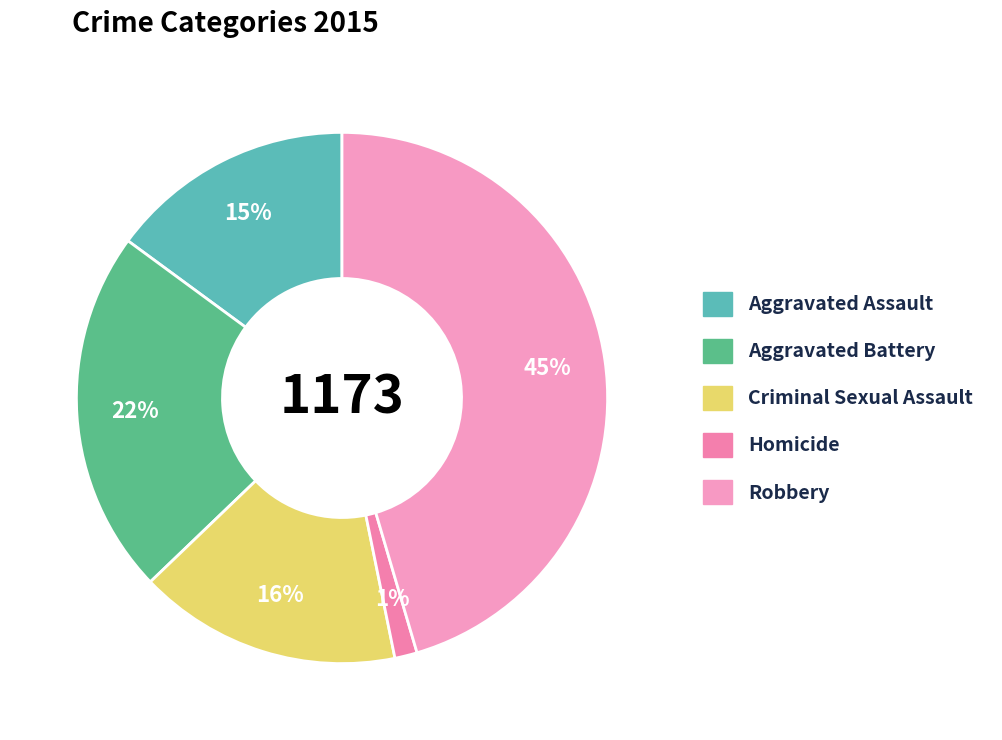

How many slices are in this pie chart?

5